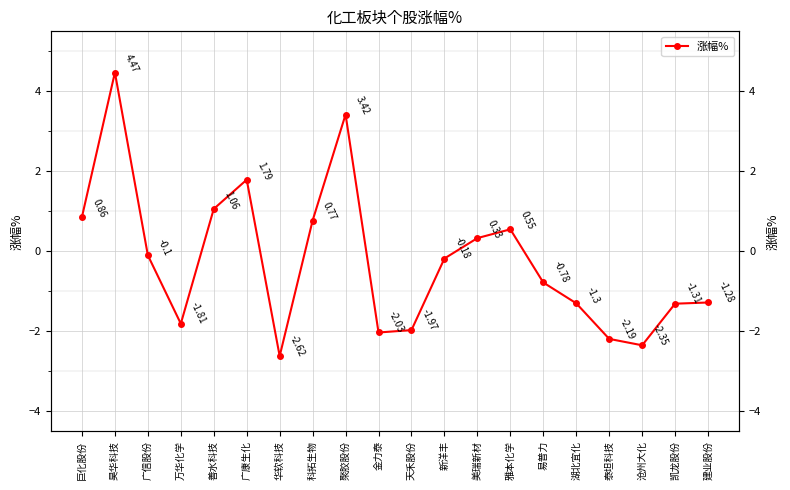

True or false: there are more than 1 points higher than both neighbors.

True